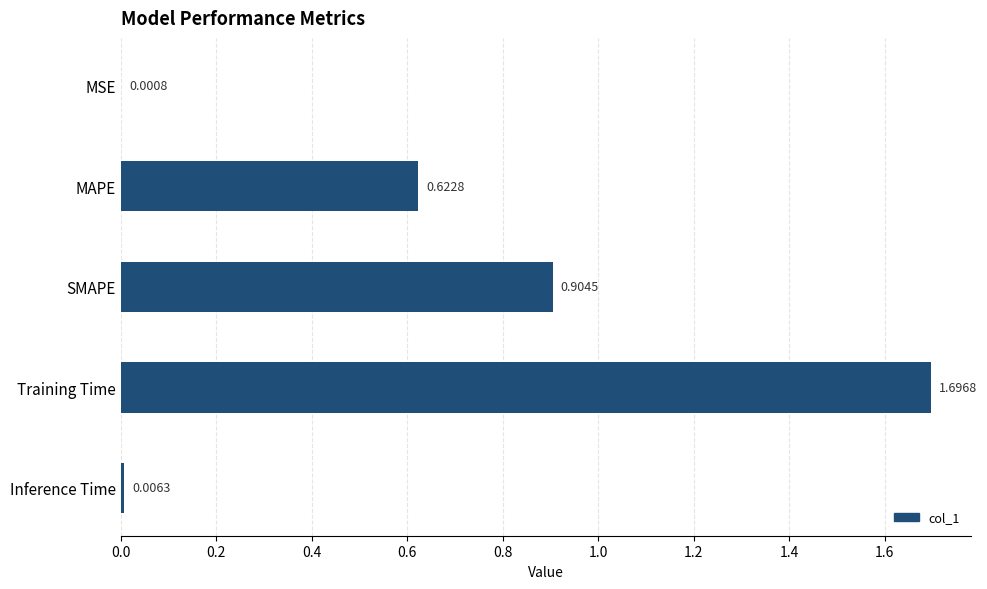

Which category has the highest value across all series?

Training Time